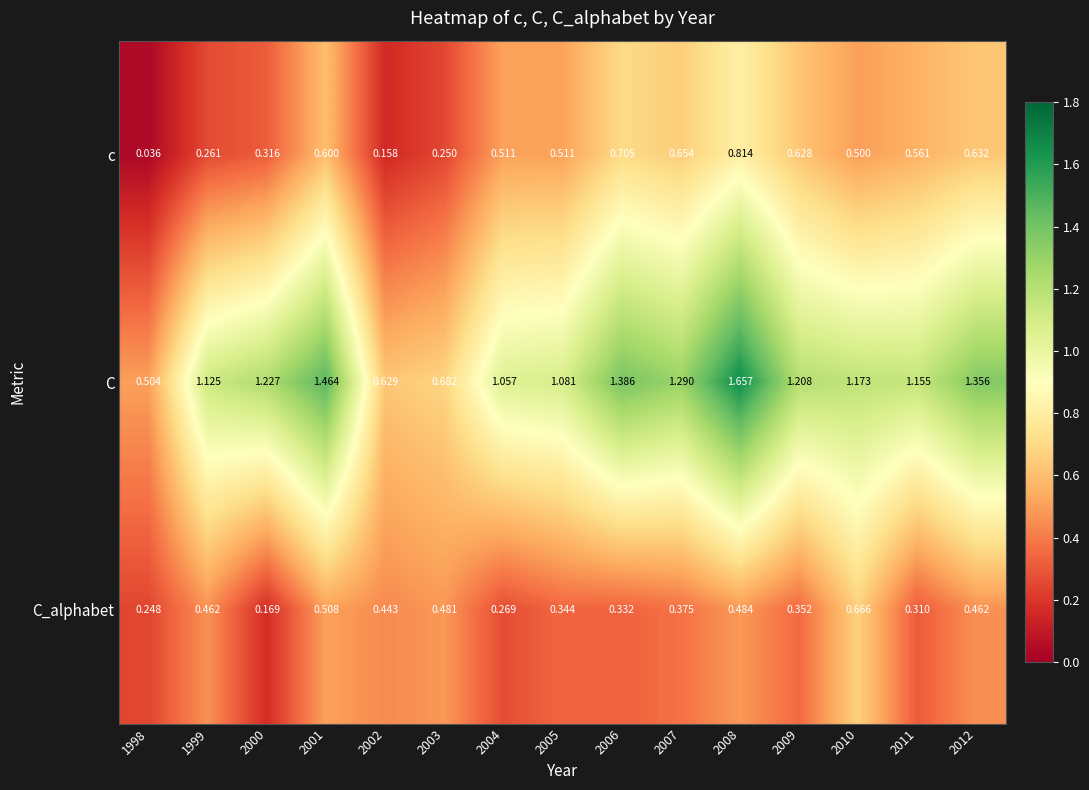

Which series has the largest range (max minus min)?

C